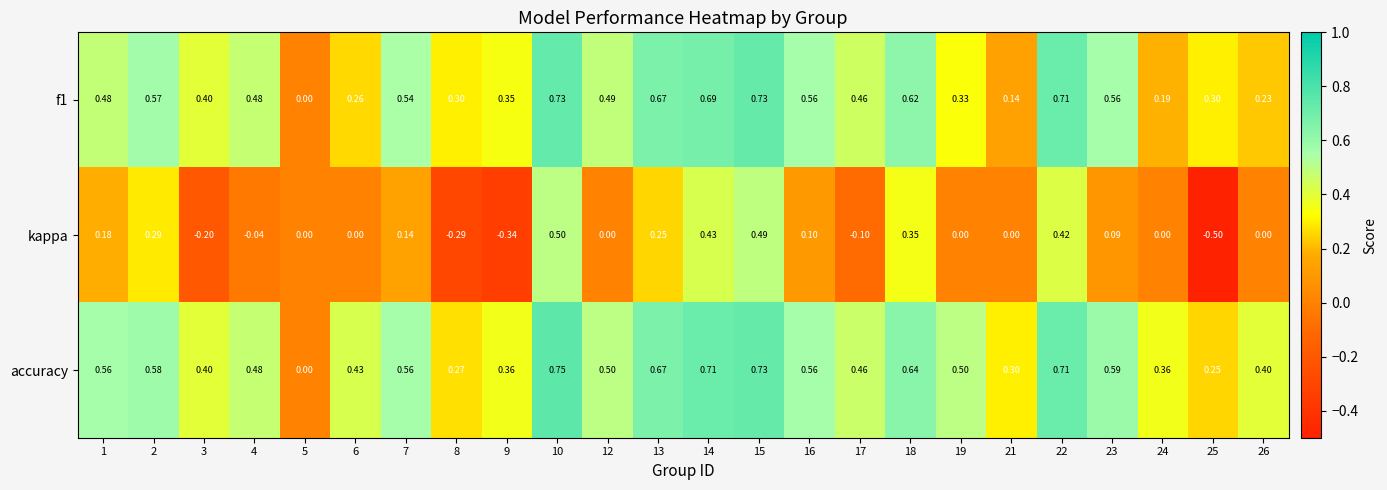

Which series has the largest range (max minus min)?

kappa